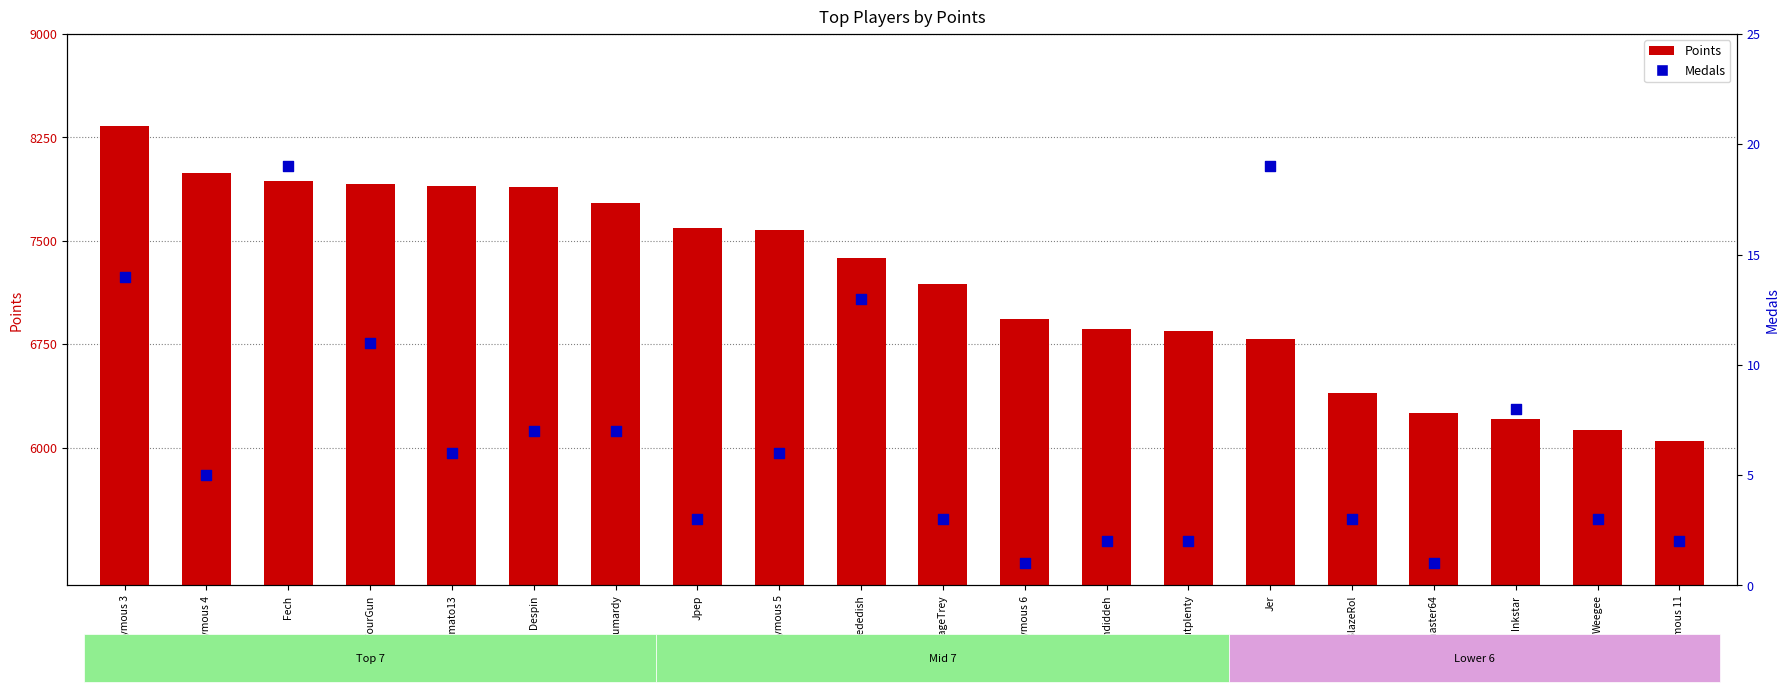

Which series contains the lowest Y value?

Medals